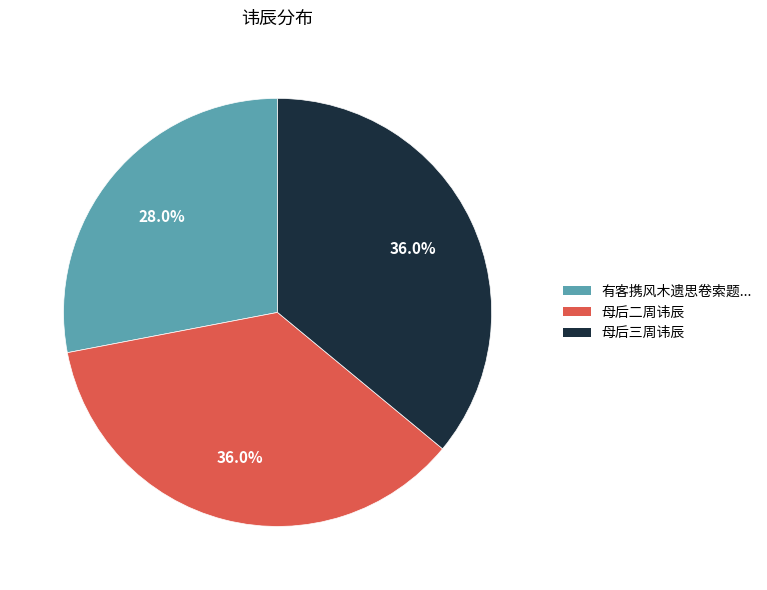

Is there any slice that represents more than half of the pie?

No